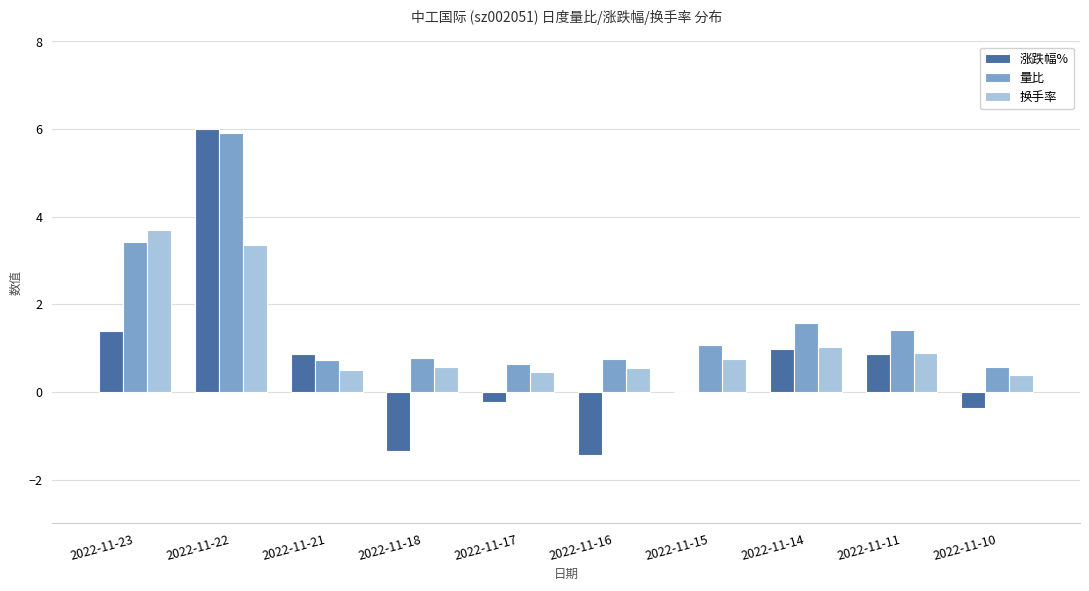

What is the maximum value for 换手率?

3.7